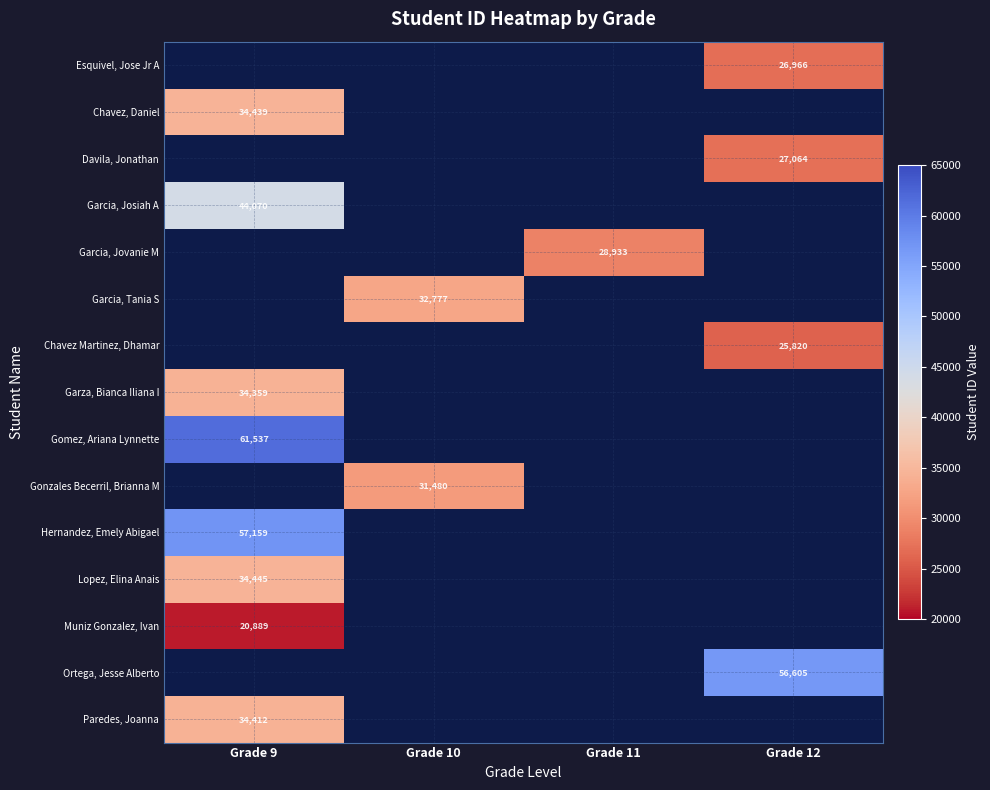

Count the number of categories in the chart.

4